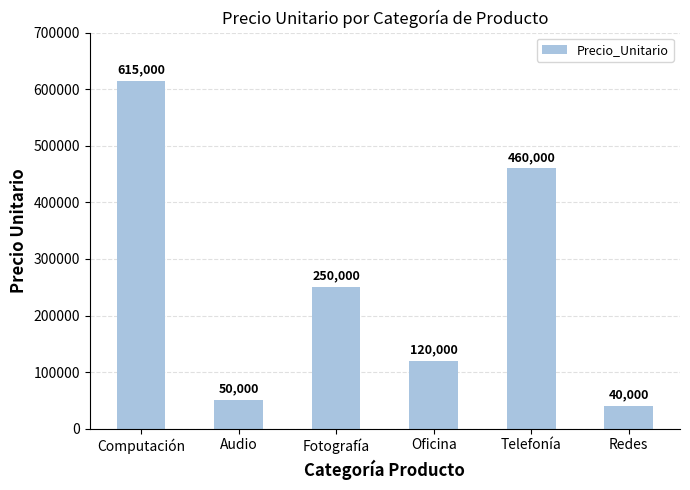

List the labels in order of value, smallest first.

Redes, Audio, Oficina, Fotografía, Telefonía, Computación